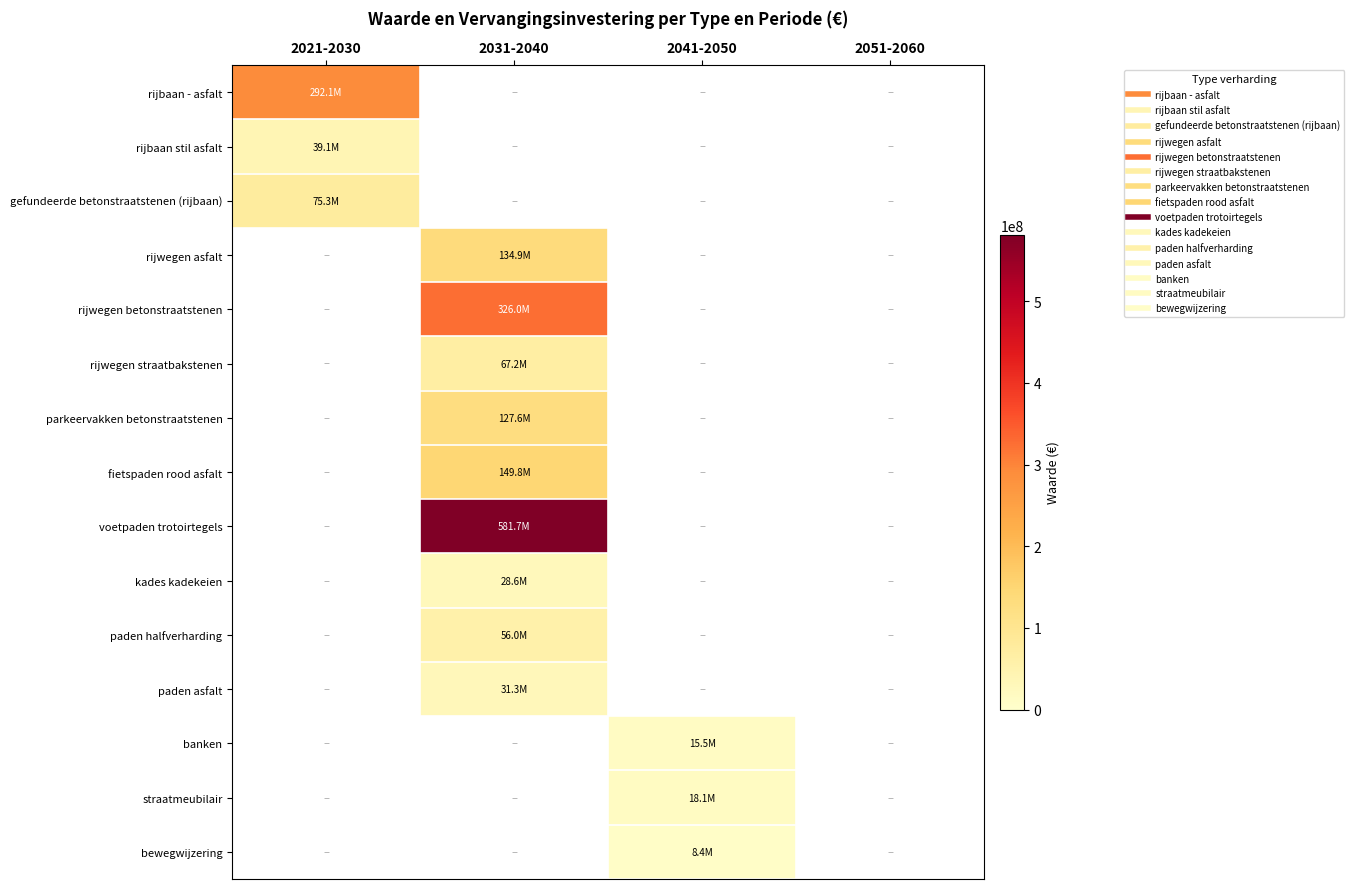

At which category does the chart reach its peak across all series?

2031-2040